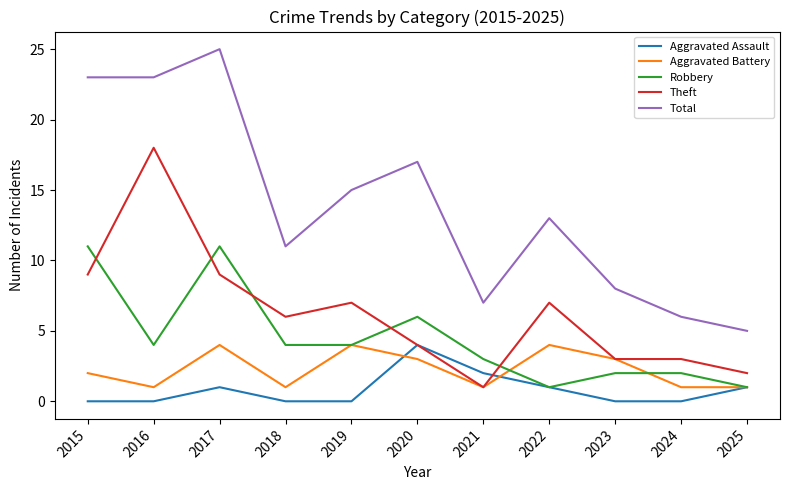

Which series changed the most between 2018 and 2021?

Theft